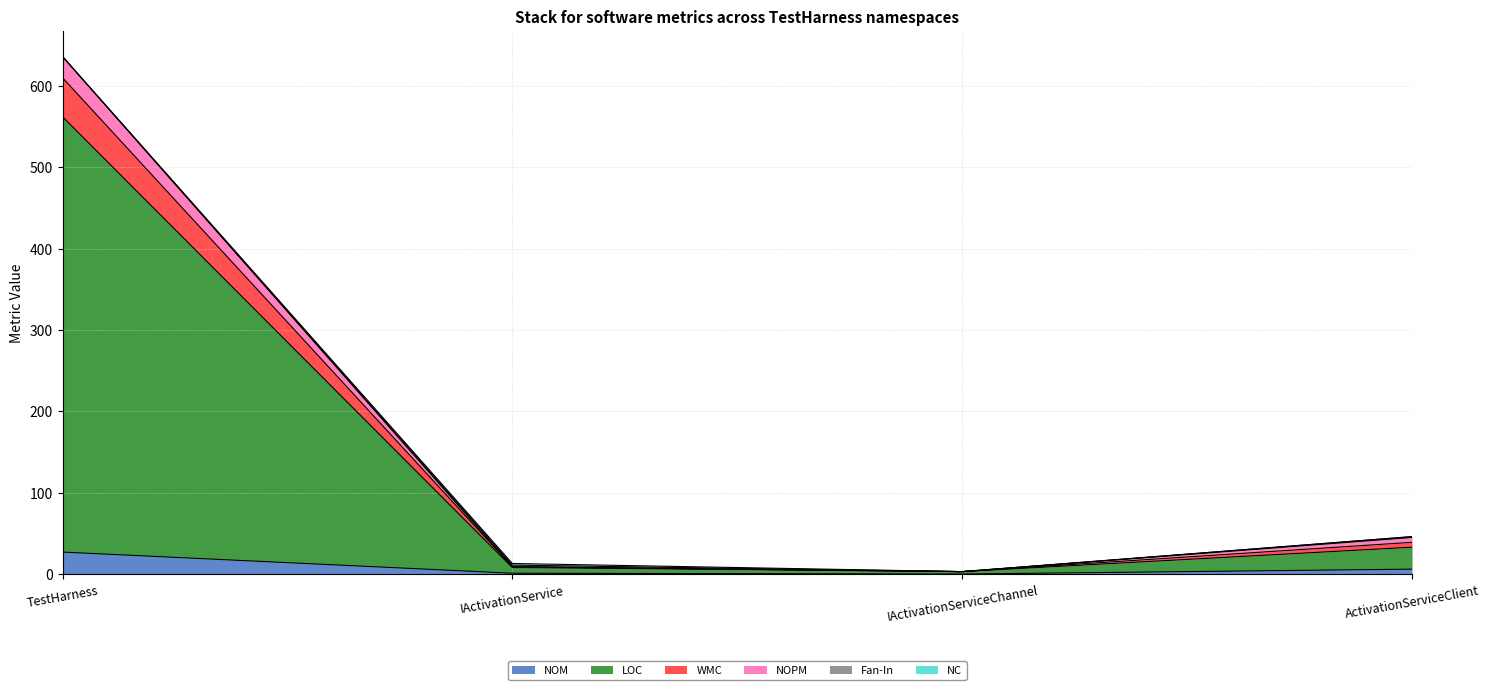

Is it true that NOM equals 8 at TestHarness?

False